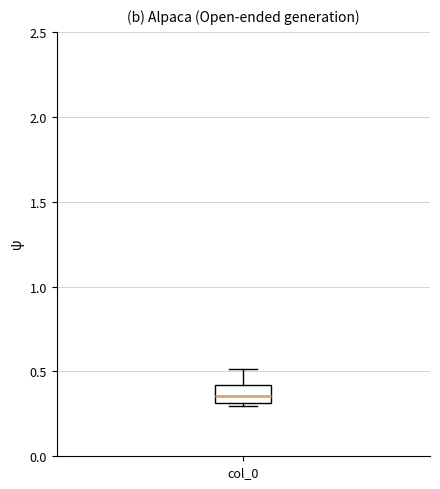

Transcribe this box plot: give where the median line is, the range the box spans, and where the two whiskers end, as read against the y-axis. The values are not printed on the chart, so give them approximately, as read against the axis.

median 0.35, box 0.30 to 0.40, whiskers 0.30 (just below the box's lower edge) to 0.50